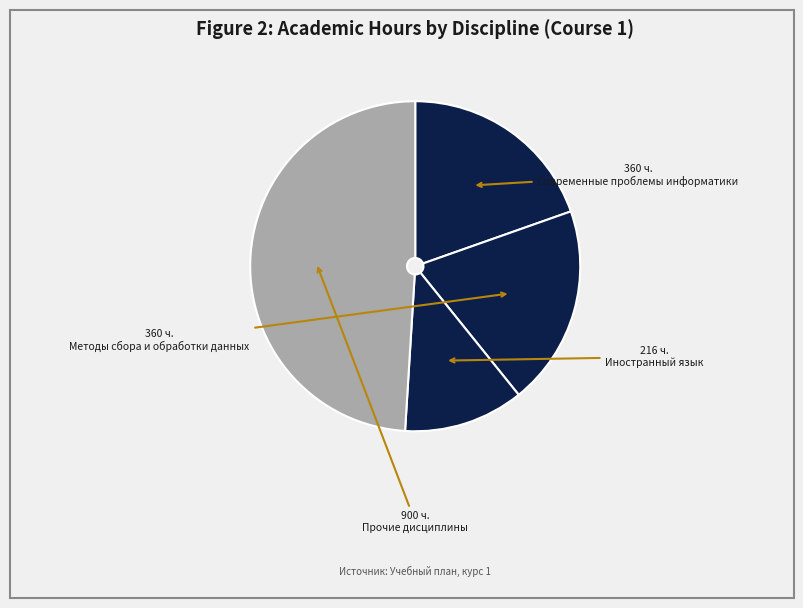

Count the number of slices in the pie.

4